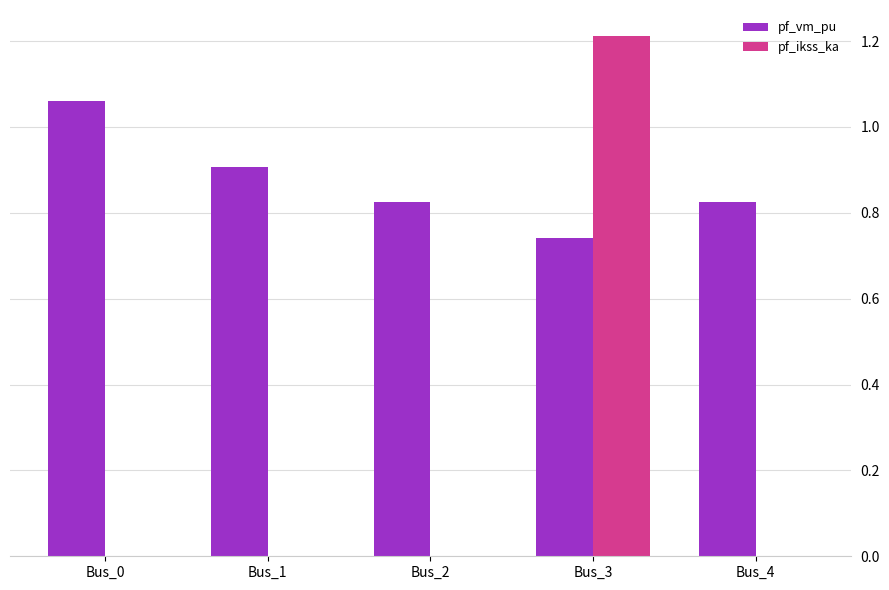

Read the pf_ikss_ka value at Bus_3.

1.2